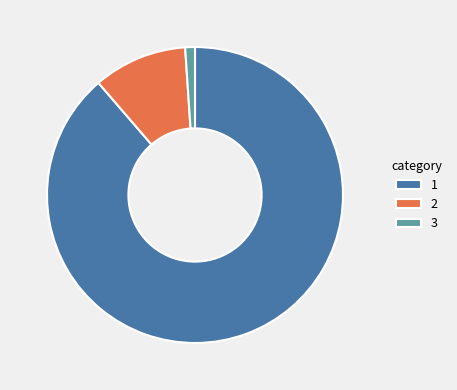

Is it true that 2 is 10% of the pie?

True